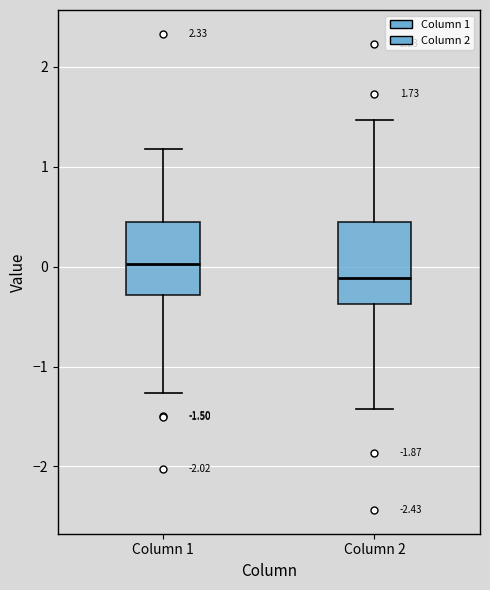

Comparing the boxes themselves (not the whiskers), which one is the tallest?

Column 2